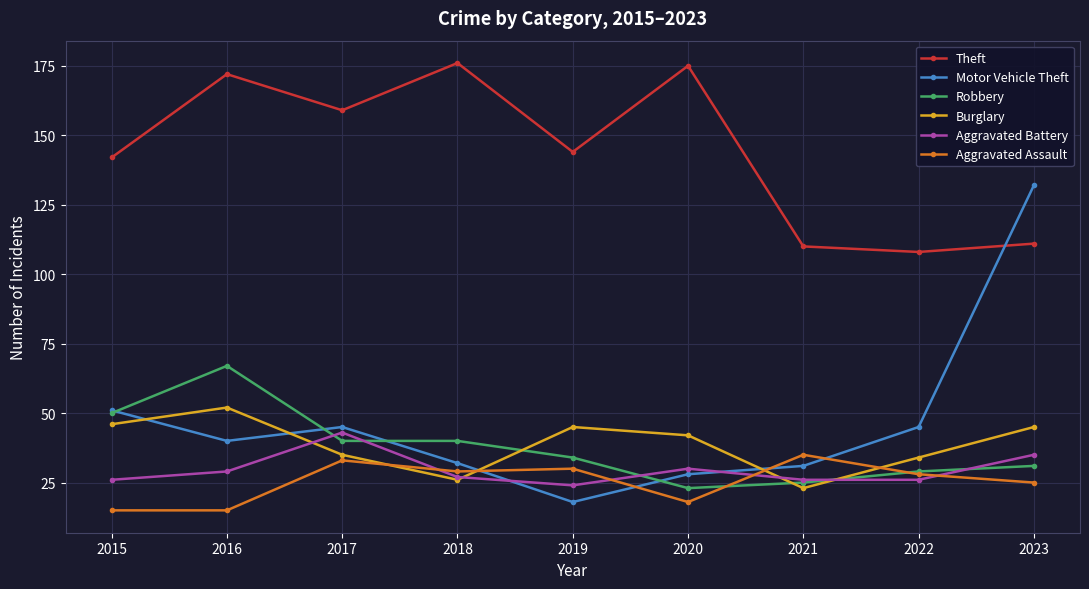

Rank the series by their maximum value, from lowest to highest.

Aggravated Assault, Aggravated Battery, Burglary, Robbery, Motor Vehicle Theft, Theft